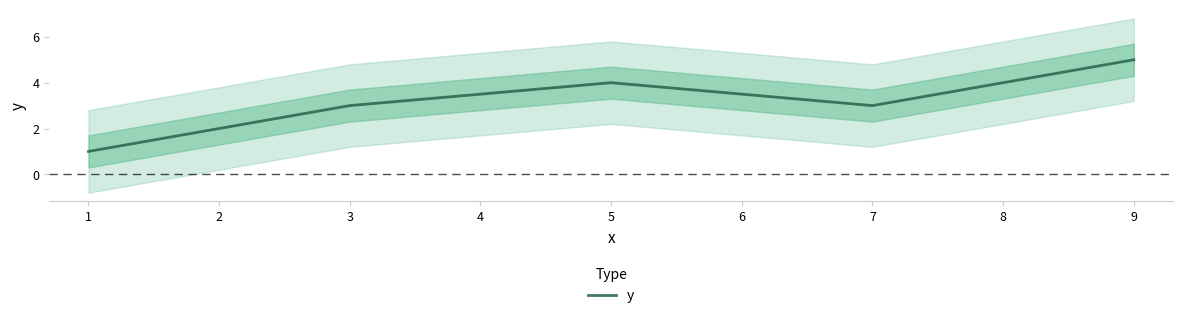

What is the sum of all values?

16